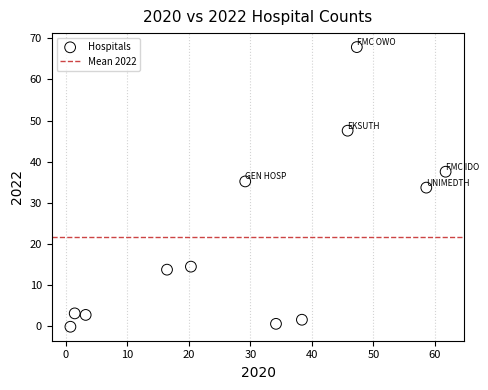

What is the average Y value?

21.4